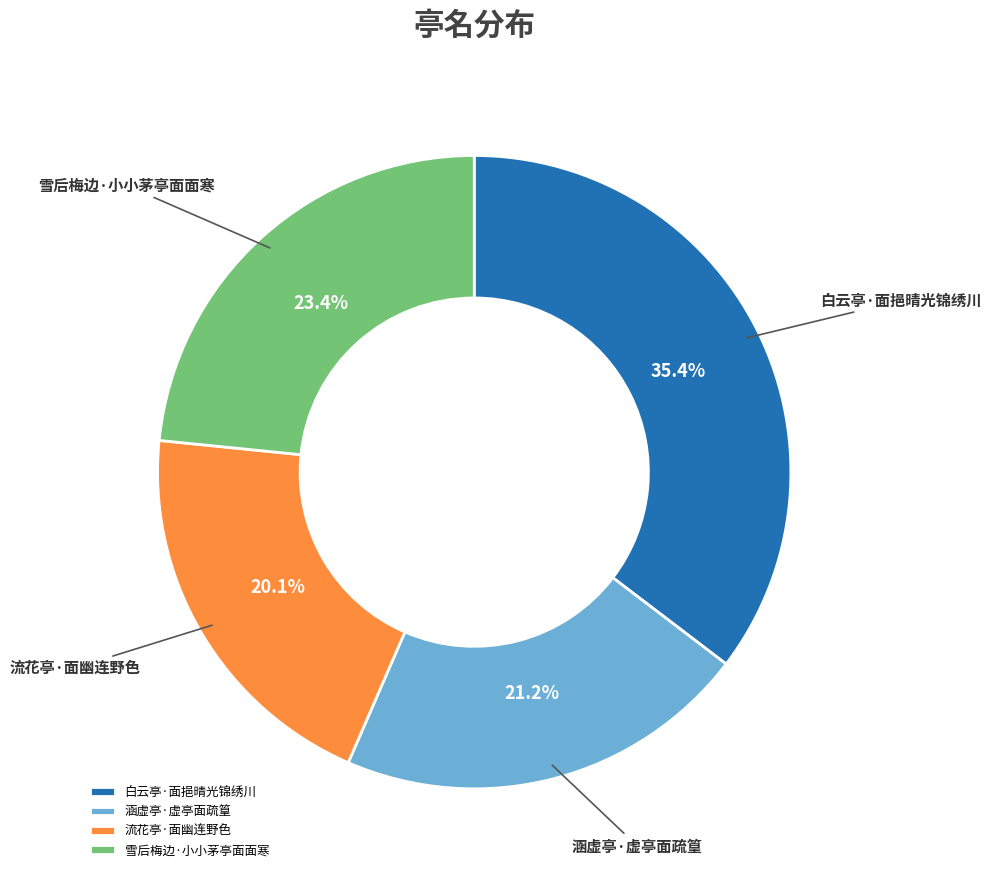

What percentage is NOT represented by 白云亭·面挹晴光锦绣川?

64.6%